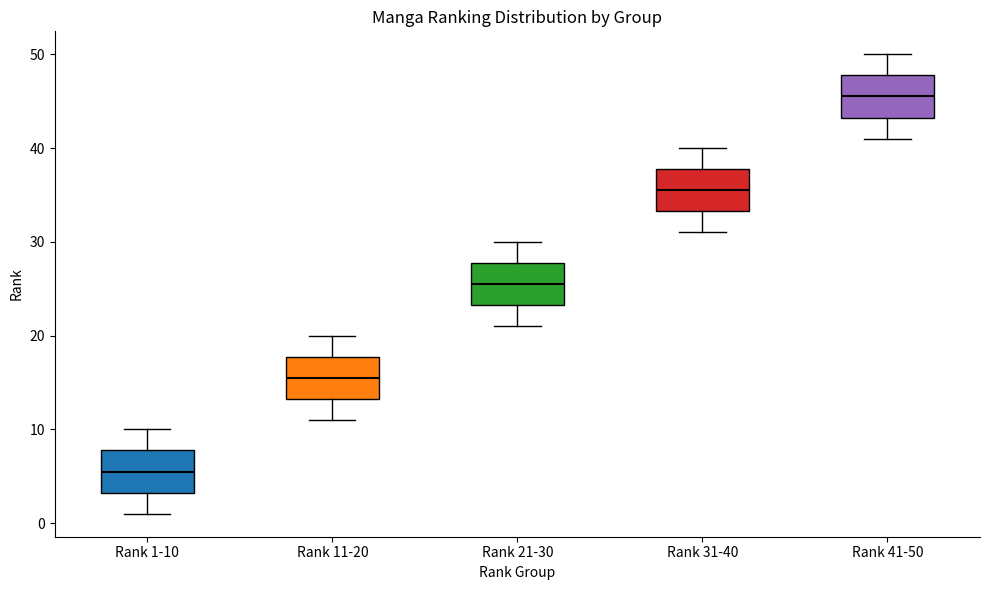

Where is the upper edge of the box for Rank 11-20 on the y-axis? The values are not printed on the chart, so give them approximately, as read against the axis.

18